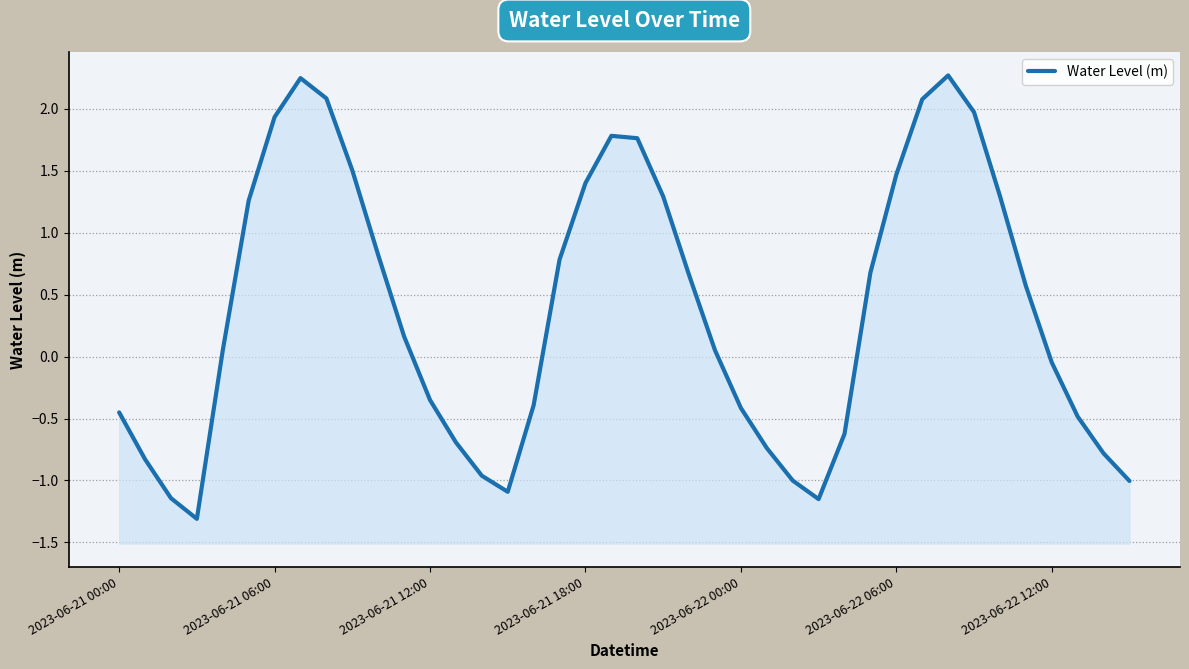

How many values are below zero?

18